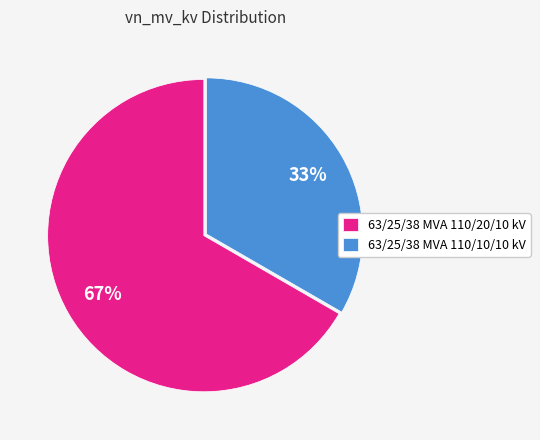

Is it true that 63/25/38 MVA 110/10/10 kV is 41% of the pie?

False